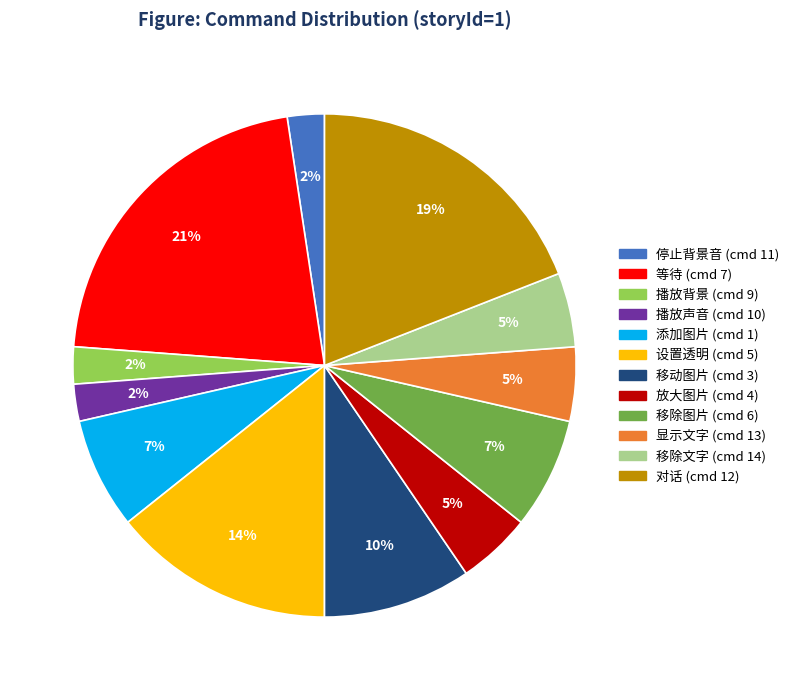

Is it true that 移除图片 (cmd 6) is 1% of the pie?

False